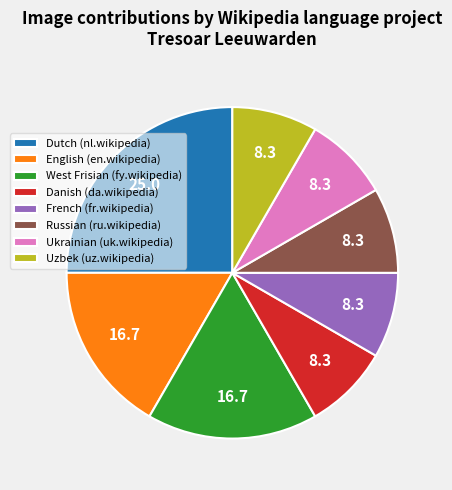

Do West Frisian (fy.wikipedia) and Uzbek (uz.wikipedia) together represent more than half of the pie?

No